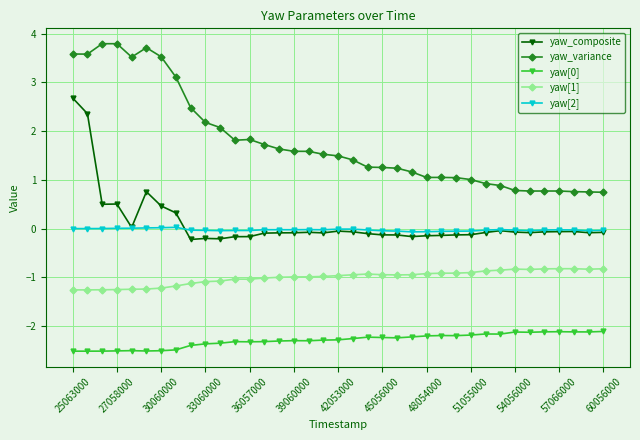

True or false: yaw[2] and yaw[0] intersect in this chart.

False